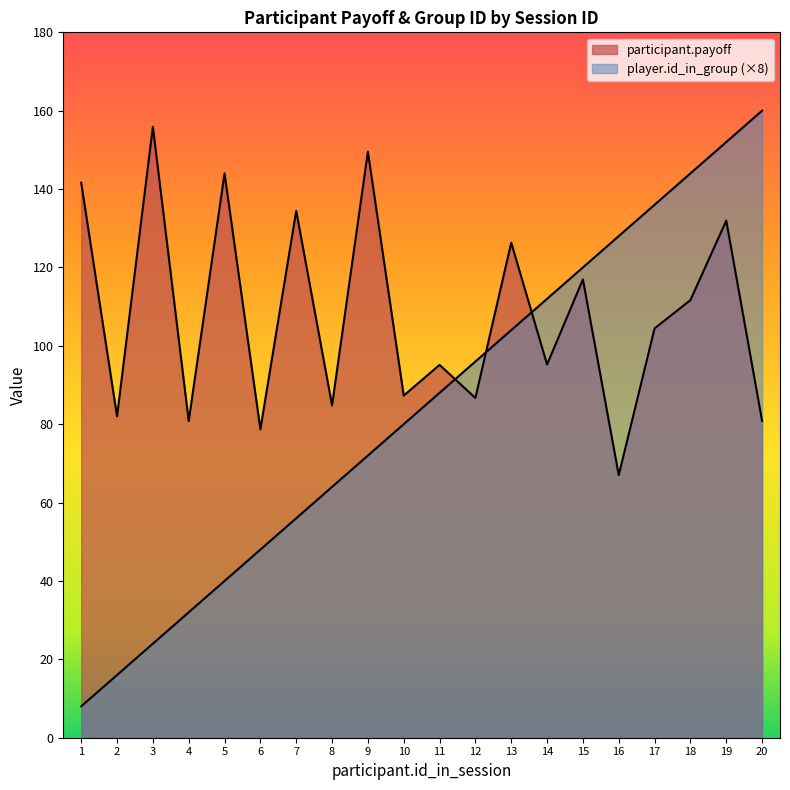

Reading left to right, what are all the values shown in this chart?

participant.payoff: 1=141.6	2=82.0	3=155.9	4=80.8	5=144.0	6=78.7	7=134.4	8=84.8	9=149.5	10=87.3	11=95.1	12=86.7	13=126.3	14=95.2	15=117.0	16=67.0	17=104.5	18=111.7	19=131.9	20=80.8
player.id_in_group: 1=8.0	2=16.0	3=24.0	4=32.0	5=40.0	6=48.0	7=56.0	8=64.0	9=72.0	10=80.0	11=88.0	12=96.0	13=104.0	14=112.0	15=120.0	16=128.0	17=136.0	18=144.0	19=152.0	20=160.0